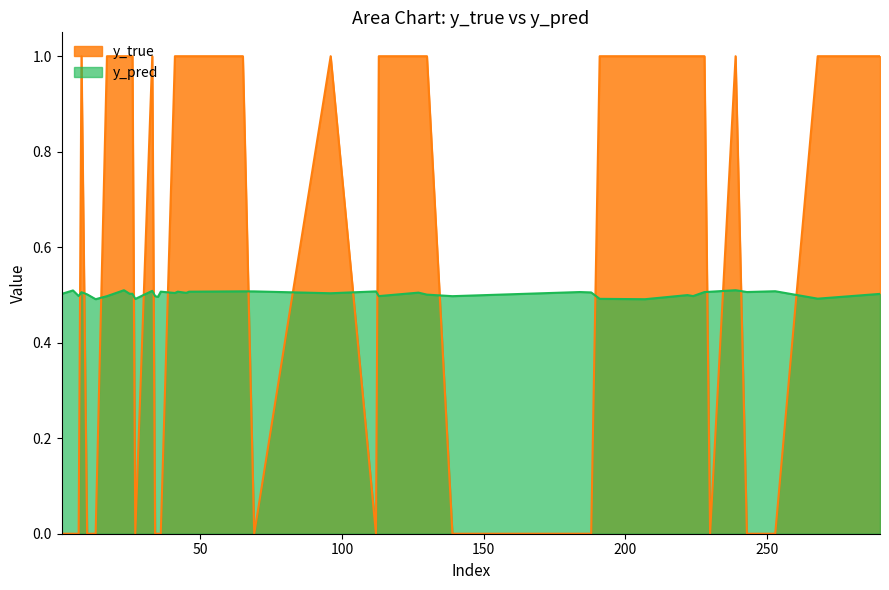

At which category does the chart reach its minimum across all series?

1